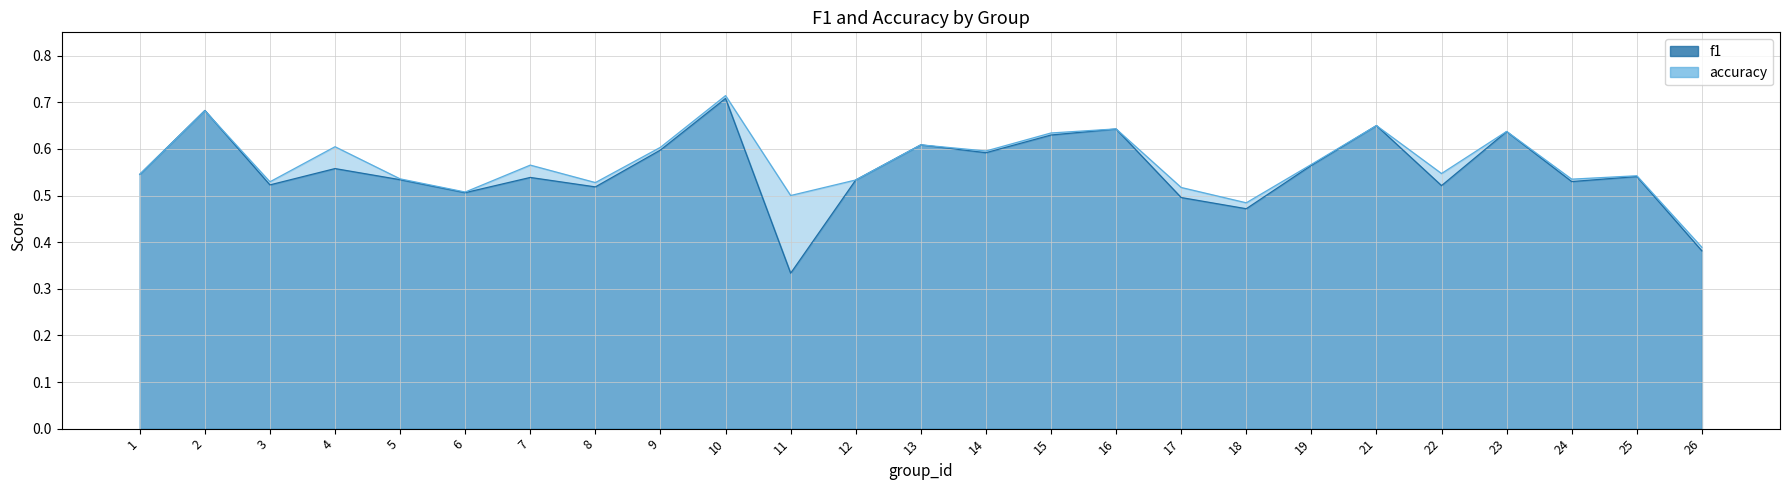

How many interior local valleys does the f1 series have?

8